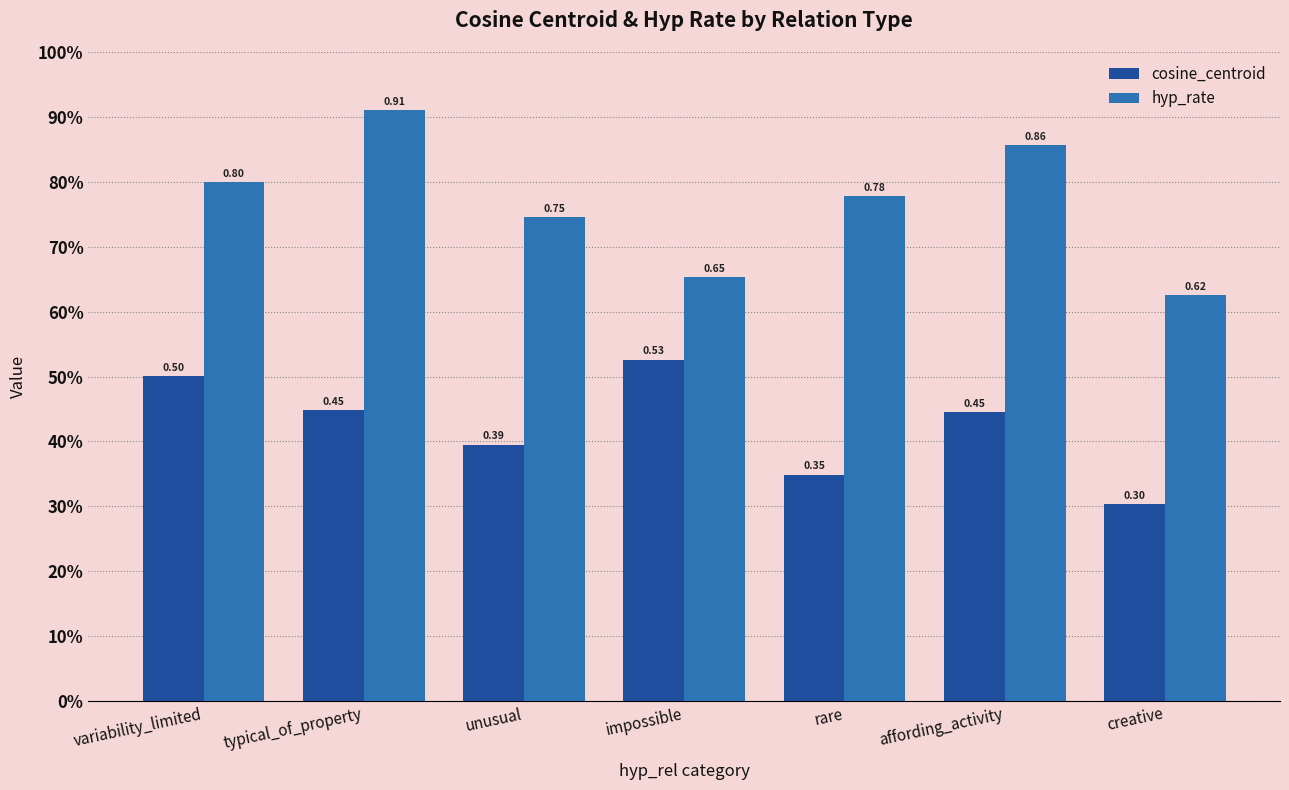

What is the value of the cosine_centroid bar at the 5th from the left?

0.3